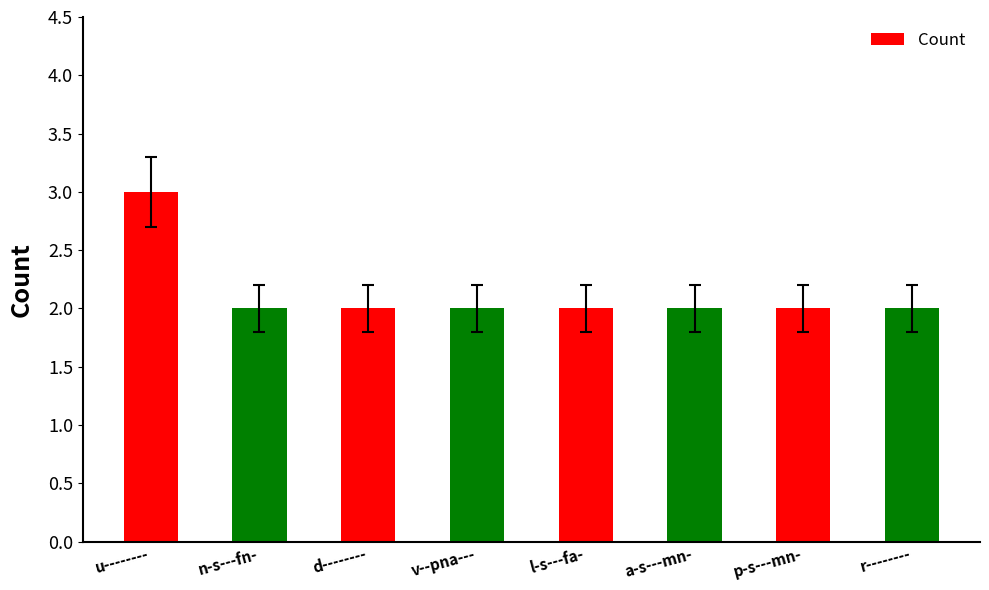

Reading left to right, extract all data points from this chart.

3	2	2	2	2	2	2	2